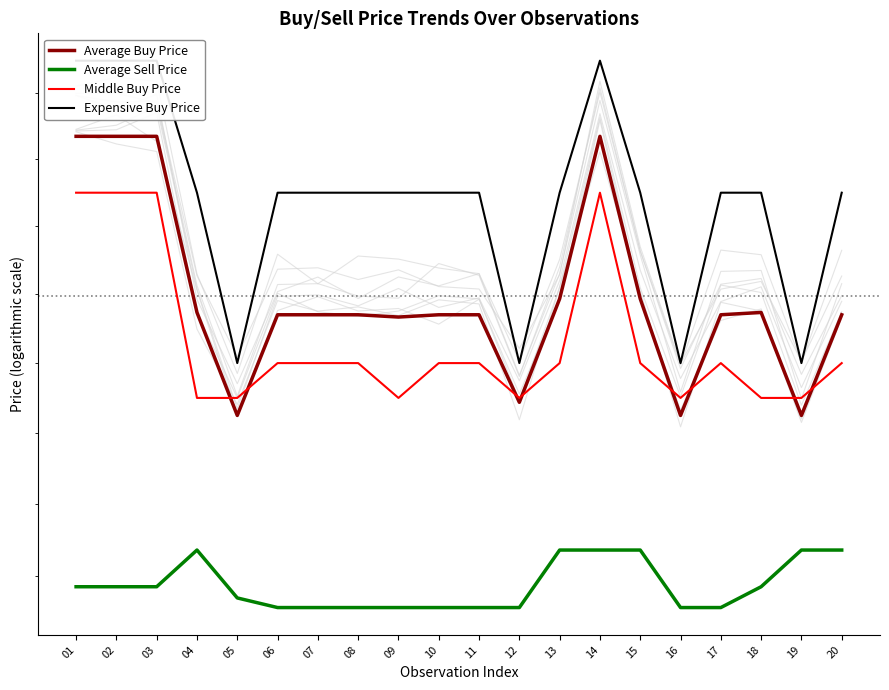

Where is Average Sell Price nearest to the value 1?

06